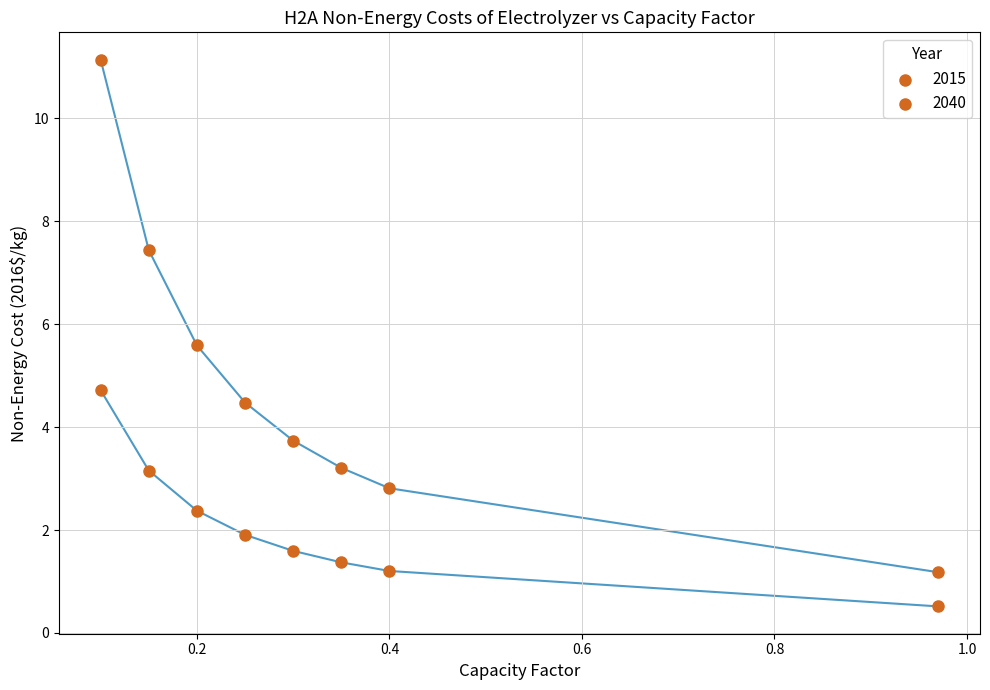

Count the number of points in this scatter plot.

16